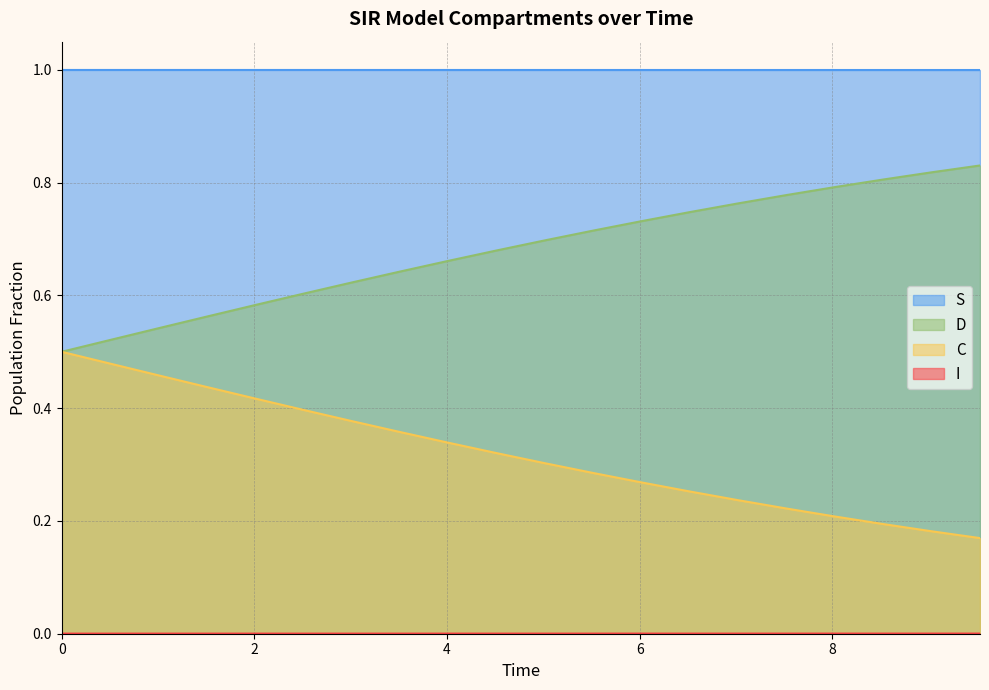

How many lines are shown in the chart?

4